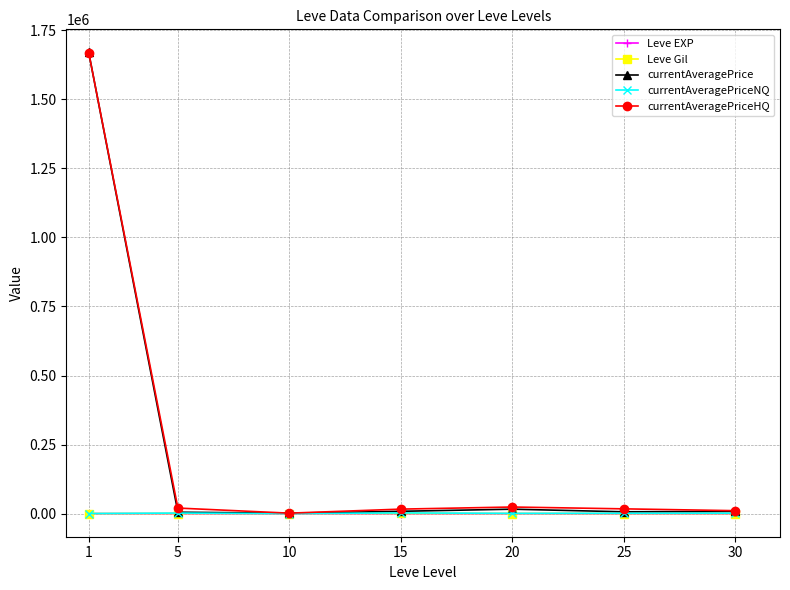

What is the difference between the highest and lowest values at 10?

1818.5